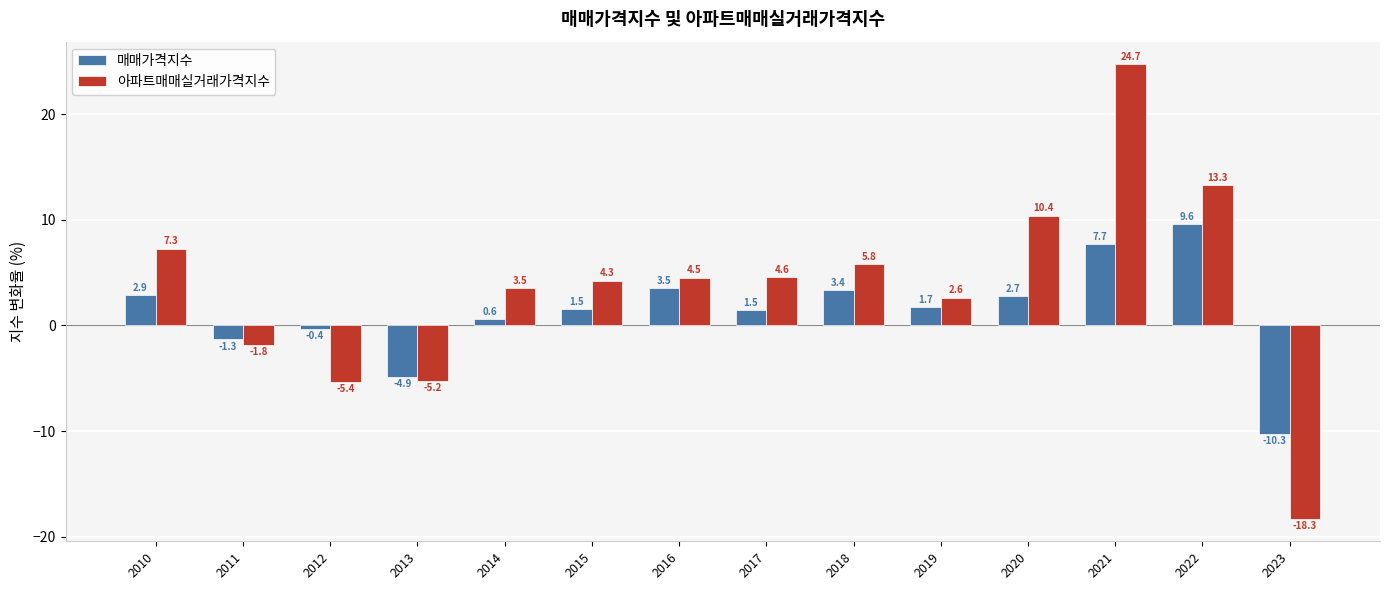

What is the average value of the 매매가격지수 series?

1.3